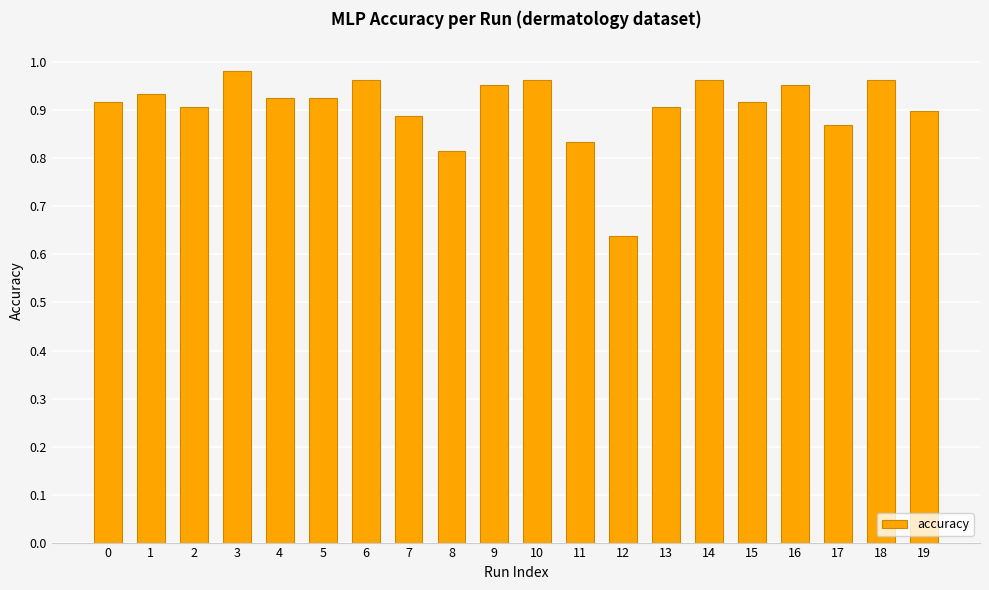

Between 19 and 4, which is larger?

4